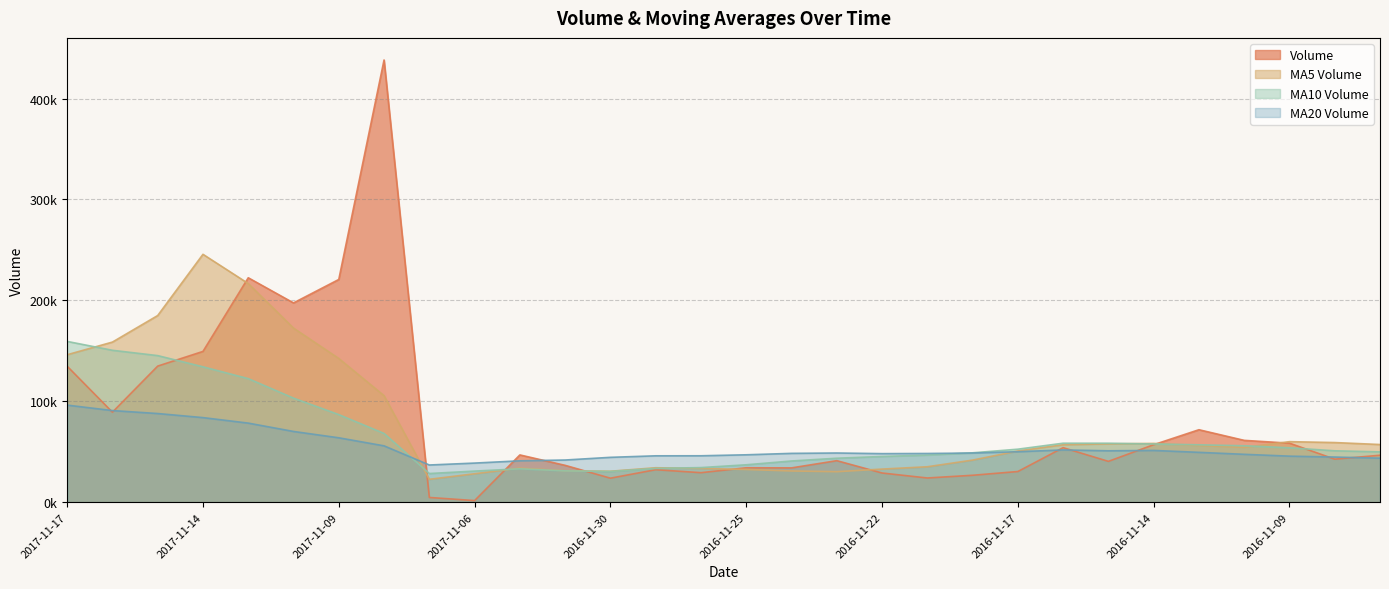

Which series has the largest total across all categories?

Volume